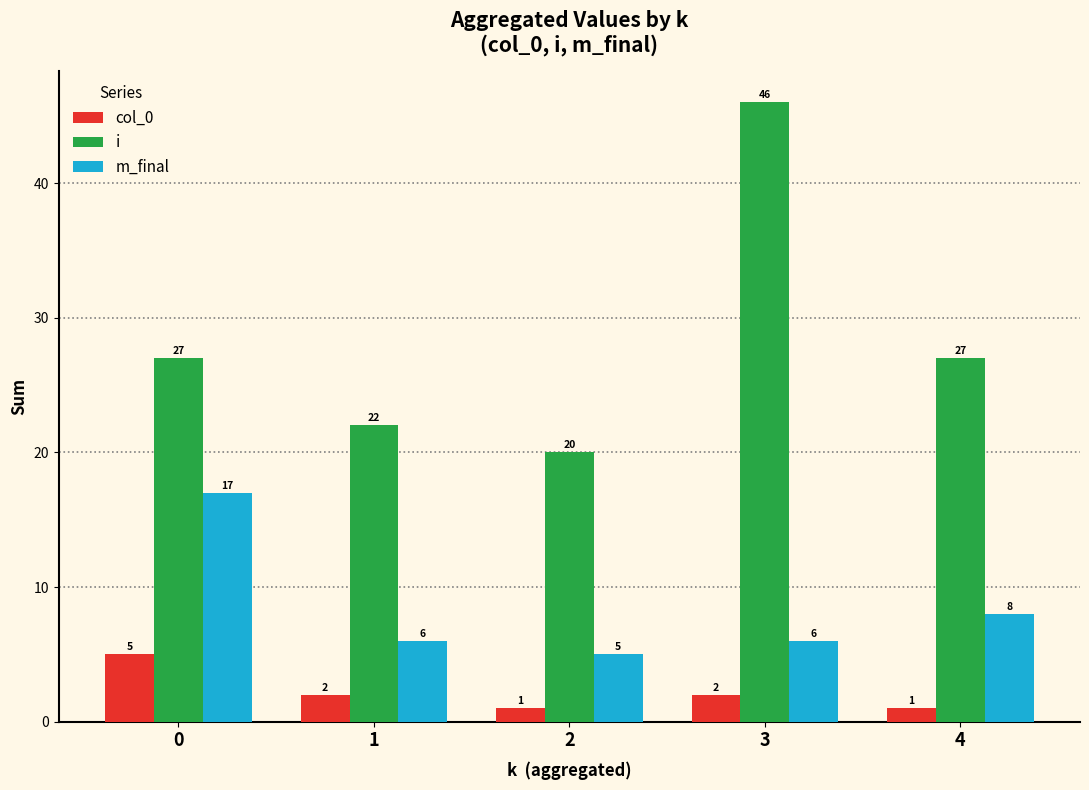

What value does the m_final series have at 3?

6